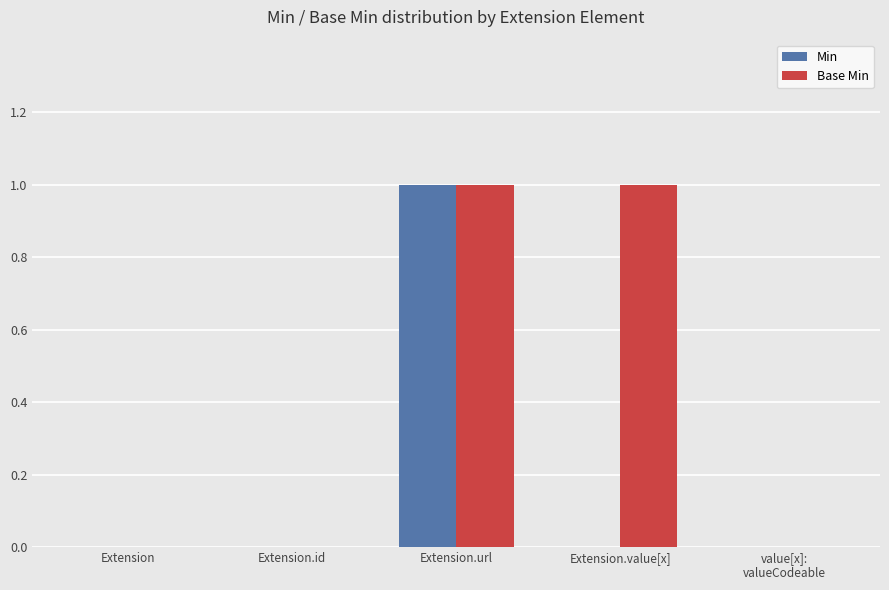

At which category is the sum across all series the highest?

Extension.url